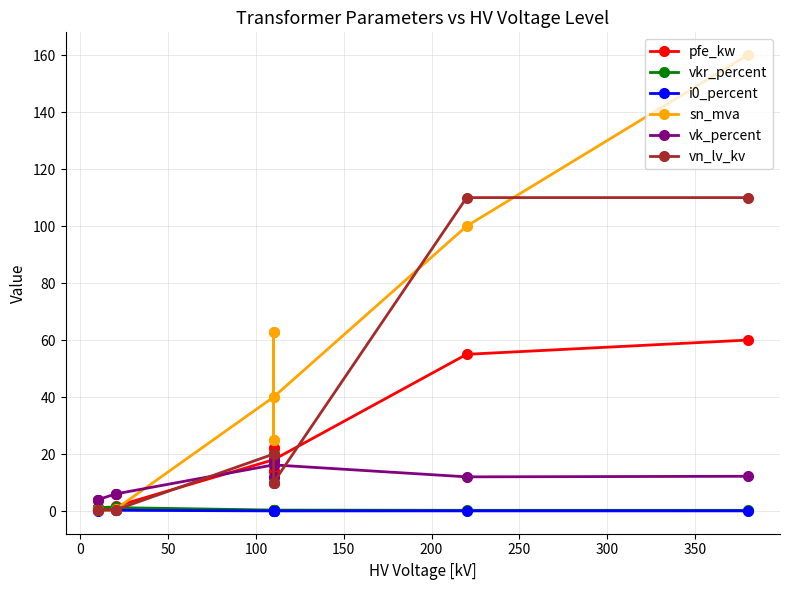

True or false: vkr_percent and i0_percent cross at least once.

False